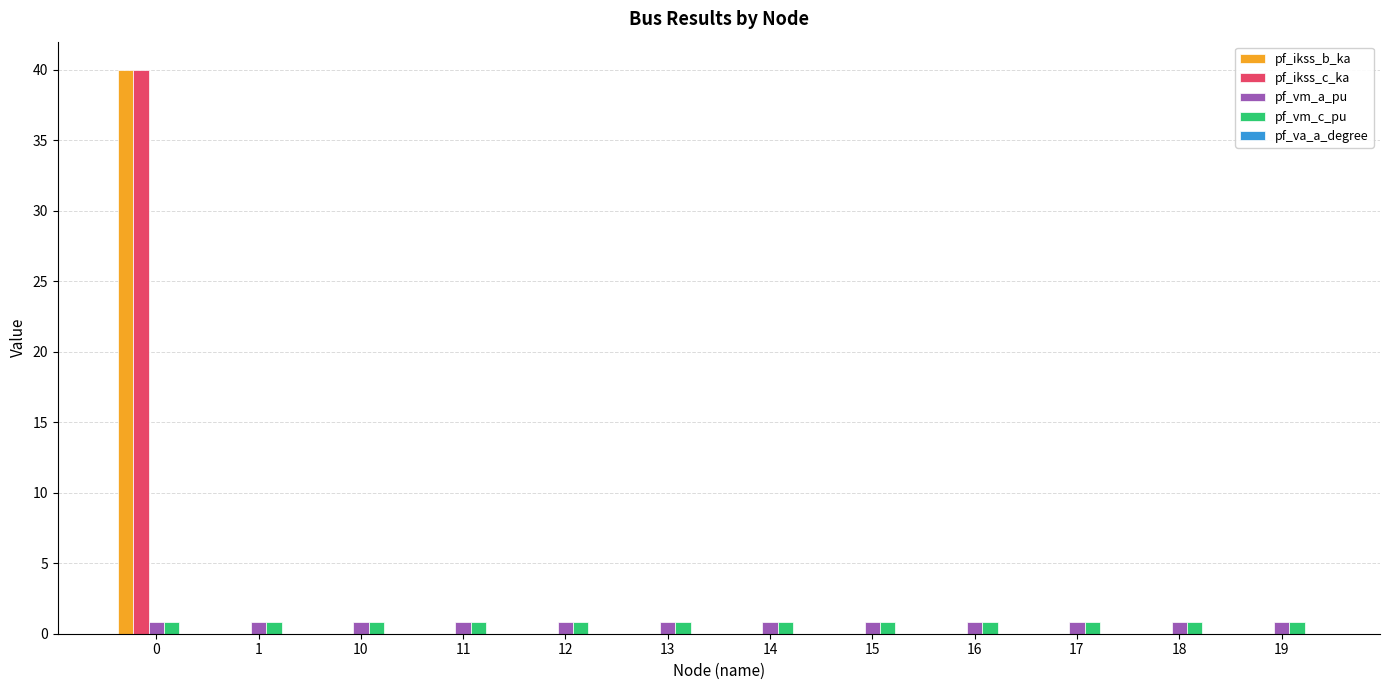

Are the bars horizontal?

No